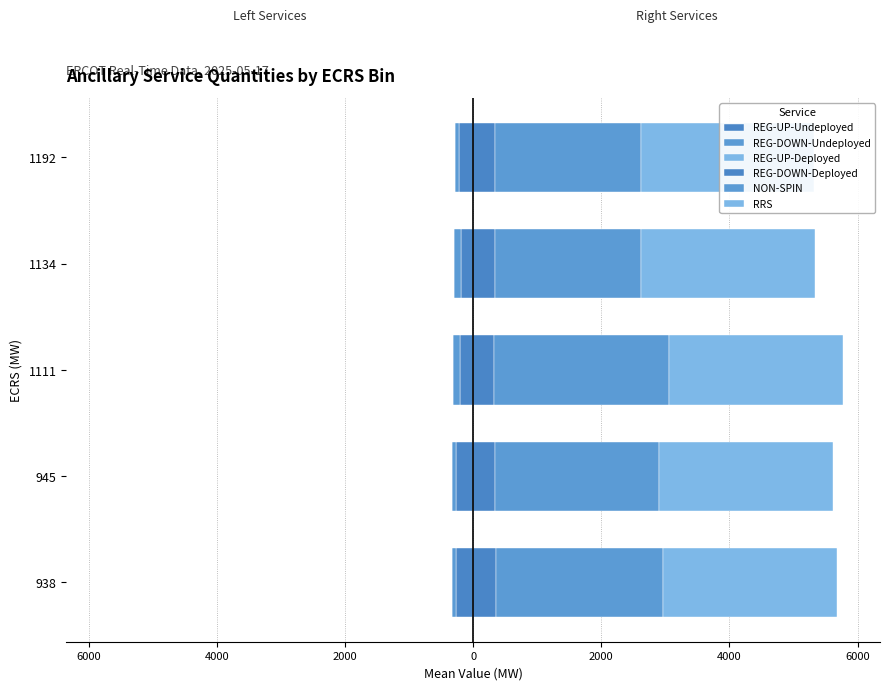

The value of REG-UP-Undeployed at 1134 is -65.4. True or false?

False